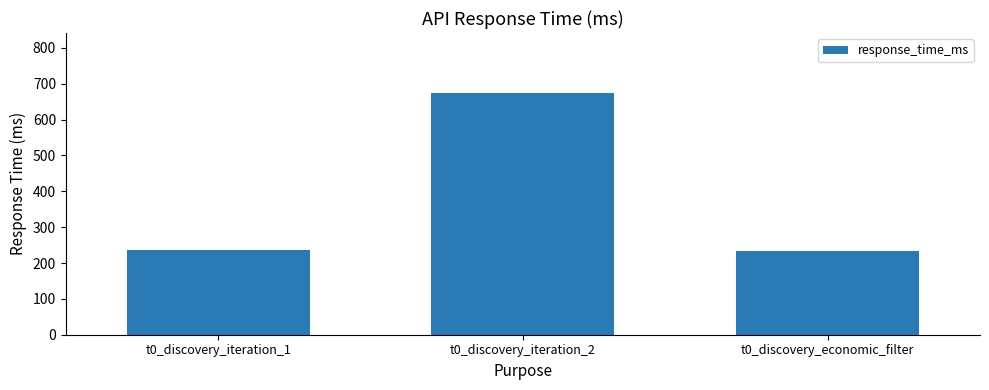

True or false: the data shows 79.0 at t0_discovery_iteration_1.

False